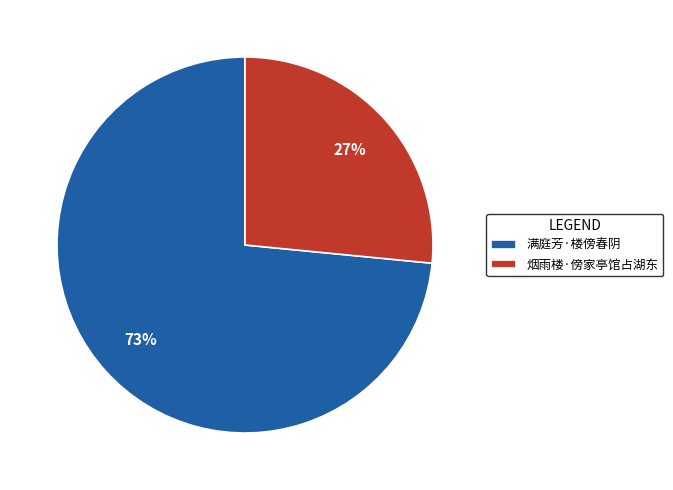

How many slices are in this pie chart?

2